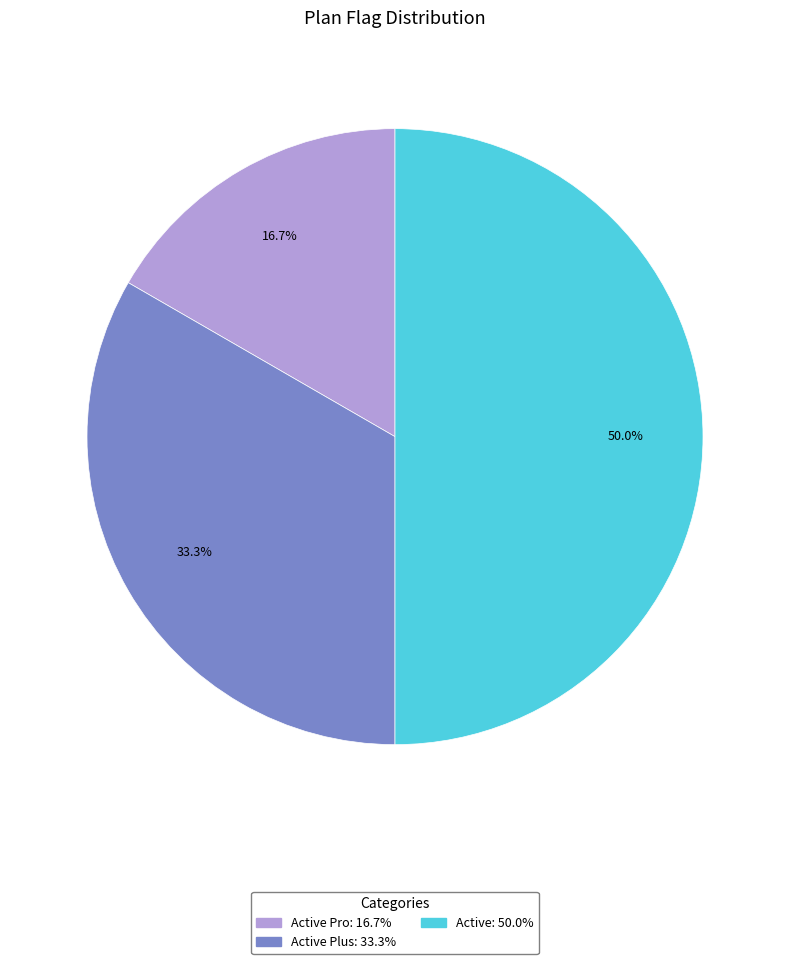

How many slices are in this pie chart?

3